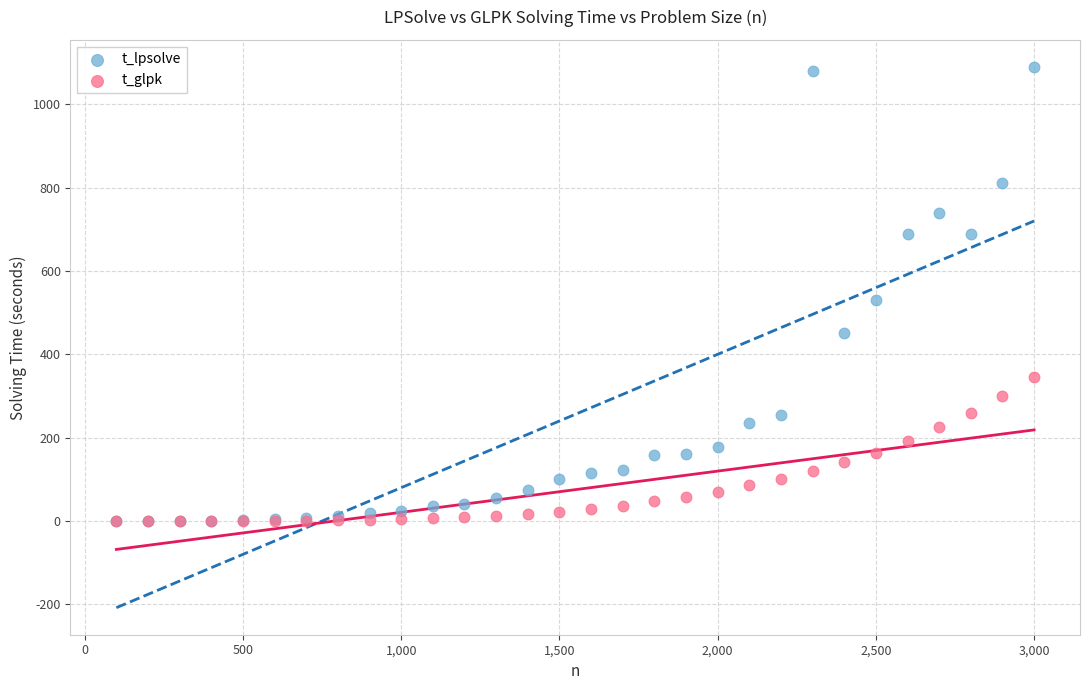

Across all series, what Y value is closest to 544?

529.5